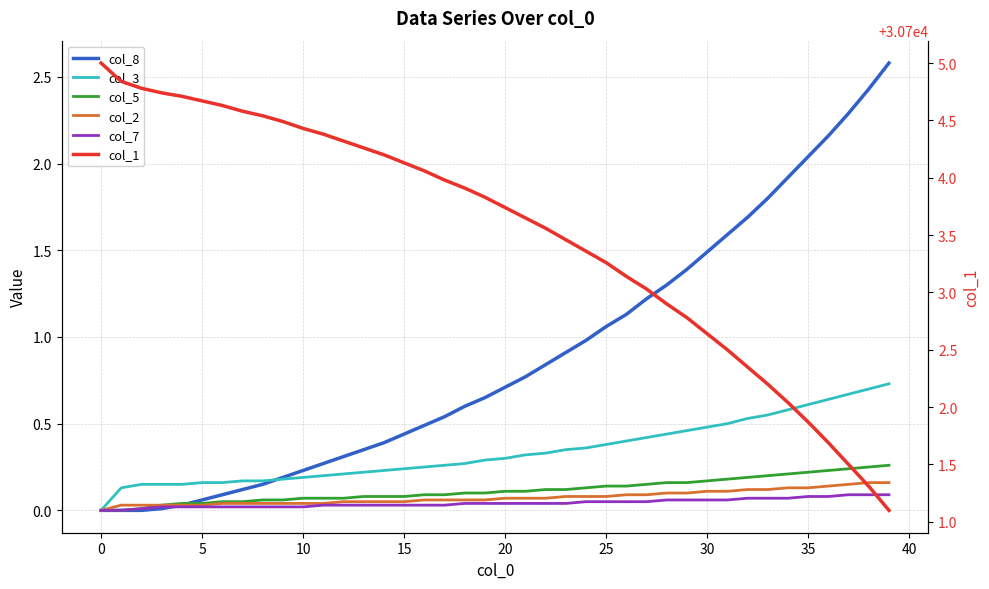

Reading right to left, extract all data points from this chart.

col_8: 2.6	2.4	2.3	2.2	2.0	1.9	1.8	1.7	1.6	1.5	1.4	1.3	1.2	1.1	1.1	1.0	0.9	0.8	0.8	0.7	0.7	0.6	0.5	0.5	0.4	0.4	0.3	0.3	0.3	0.2	0.2	0.1	0.1	0.1	0.1	0.0	0.0	0.0	0.0	0.0
col_3: 0.7	0.7	0.7	0.6	0.6	0.6	0.6	0.5	0.5	0.5	0.5	0.4	0.4	0.4	0.4	0.4	0.3	0.3	0.3	0.3	0.3	0.3	0.3	0.2	0.2	0.2	0.2	0.2	0.2	0.2	0.2	0.2	0.2	0.2	0.2	0.1	0.1	0.1	0.1	0.0
col_5: 0.3	0.2	0.2	0.2	0.2	0.2	0.2	0.2	0.2	0.2	0.2	0.2	0.1	0.1	0.1	0.1	0.1	0.1	0.1	0.1	0.1	0.1	0.1	0.1	0.1	0.1	0.1	0.1	0.1	0.1	0.1	0.1	0.1	0.1	0.0	0.0	0.0	0.0	0.0	0.0
col_2: 0.2	0.2	0.1	0.1	0.1	0.1	0.1	0.1	0.1	0.1	0.1	0.1	0.1	0.1	0.1	0.1	0.1	0.1	0.1	0.1	0.1	0.1	0.1	0.1	0.1	0.1	0.1	0.1	0.0	0.0	0.0	0.0	0.0	0.0	0.0	0.0	0.0	0.0	0.0	0.0
col_7: 0.1	0.1	0.1	0.1	0.1	0.1	0.1	0.1	0.1	0.1	0.1	0.1	0.1	0.1	0.1	0.1	0.0	0.0	0.0	0.0	0.0	0.0	0.0	0.0	0.0	0.0	0.0	0.0	0.0	0.0	0.0	0.0	0.0	0.0	0.0	0.0	0.0	0.0	0.0	0.0
col_1: 30701.1	30701.3	30701.5	30701.7	30701.9	30702.0	30702.2	30702.3	30702.5	30702.6	30702.8	30702.9	30703.0	30703.1	30703.3	30703.4	30703.5	30703.6	30703.7	30703.7	30703.8	30703.9	30704.0	30704.1	30704.1	30704.2	30704.3	30704.3	30704.4	30704.4	30704.5	30704.5	30704.6	30704.6	30704.7	30704.7	30704.7	30704.8	30704.8	30705.0